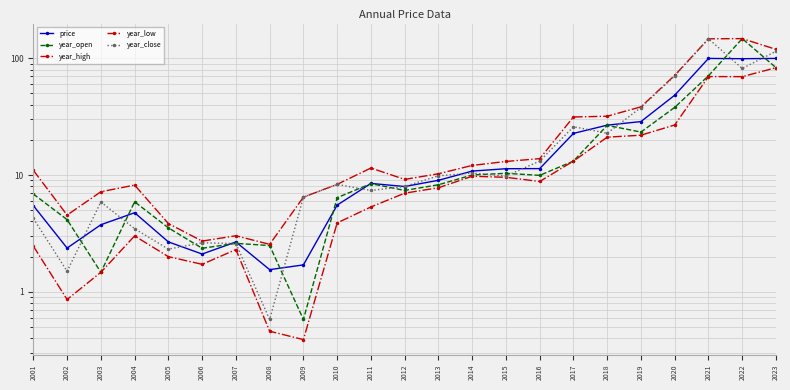

Rank the categories by year_low value from lowest to highest.

2009, 2008, 2002, 2003, 2006, 2005, 2007, 2001, 2004, 2010, 2011, 2012, 2013, 2016, 2015, 2014, 2017, 2018, 2019, 2020, 2022, 2021, 2023